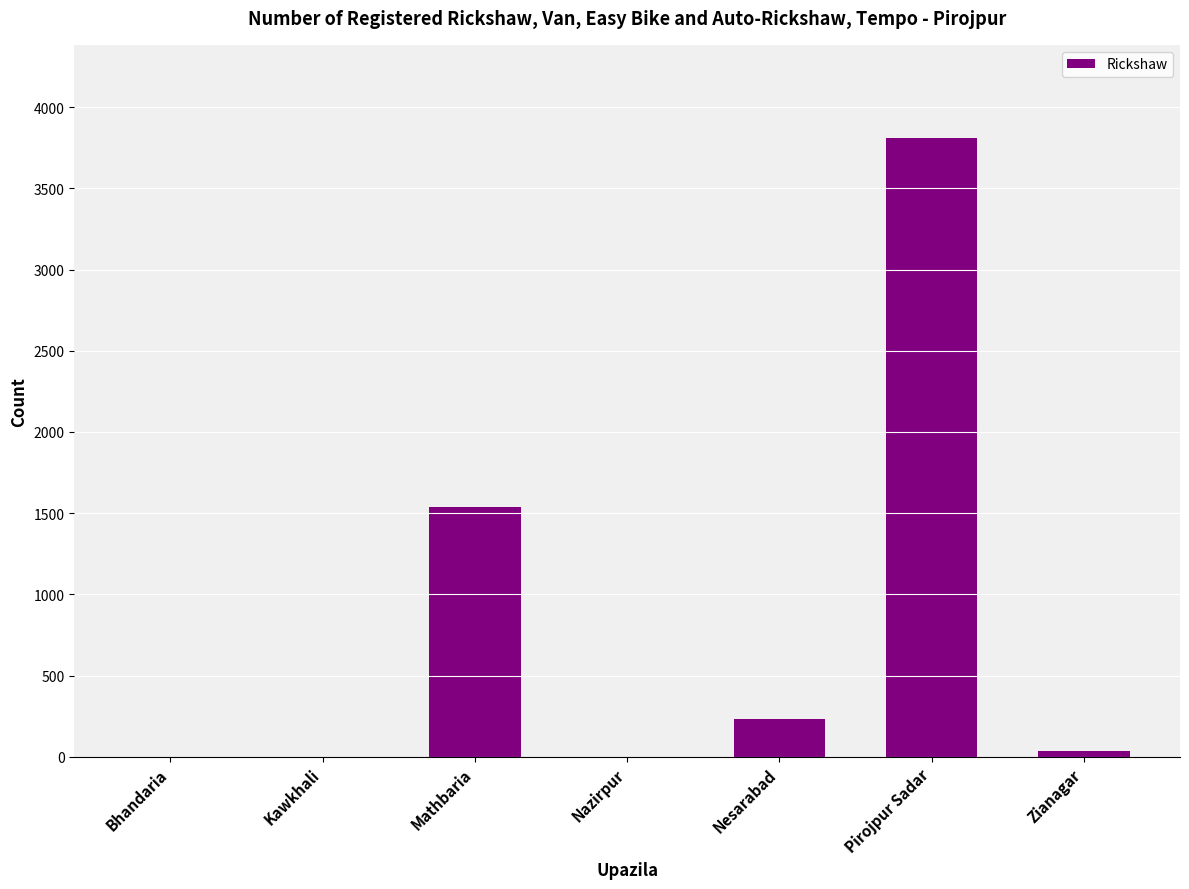

True or false: the data shows 2196 at Nazirpur.

False